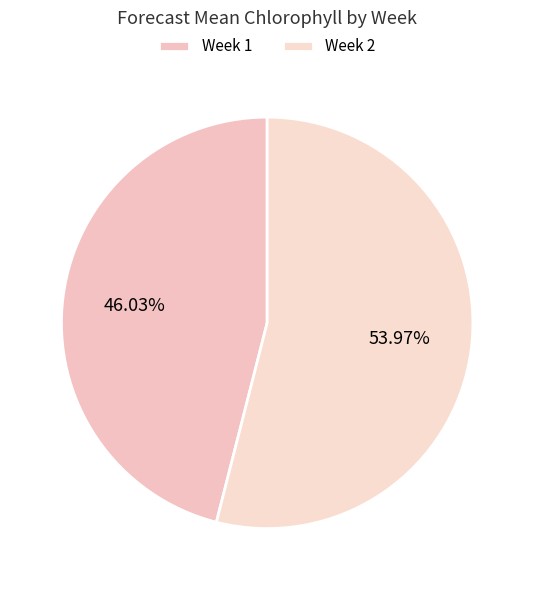

How many slices are in this pie chart?

2